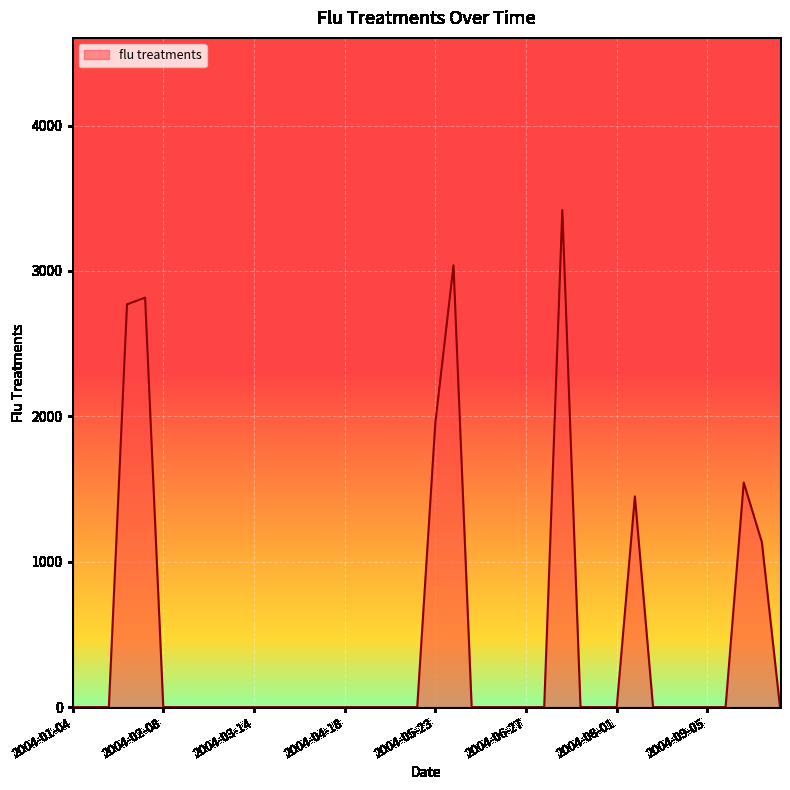

What is the greatest value displayed?

3419.3